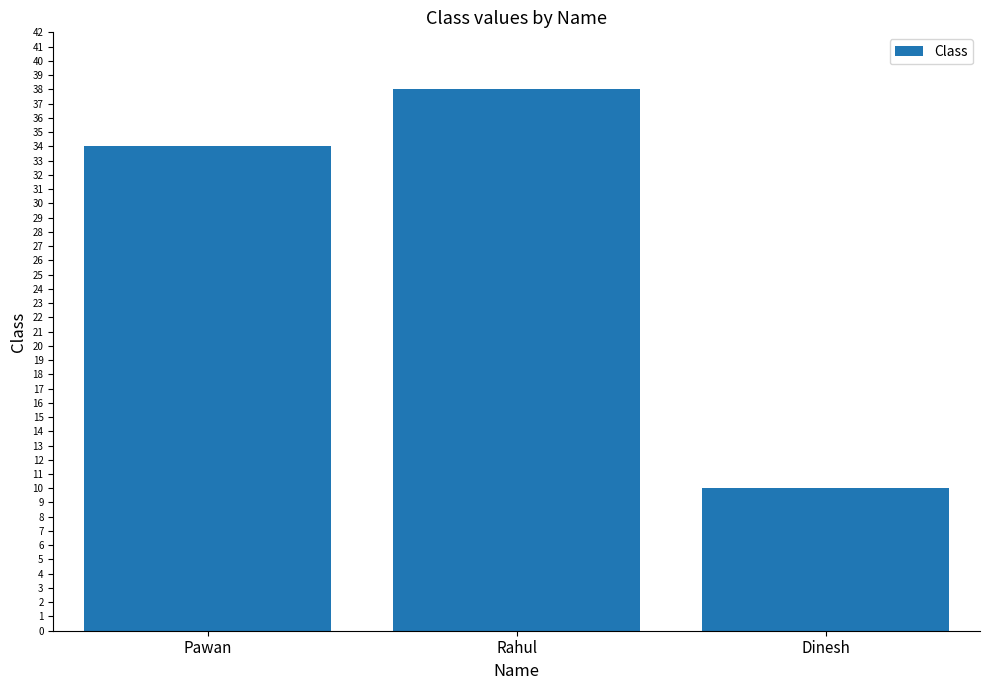

Which label corresponds to the smallest value in the chart?

Dinesh